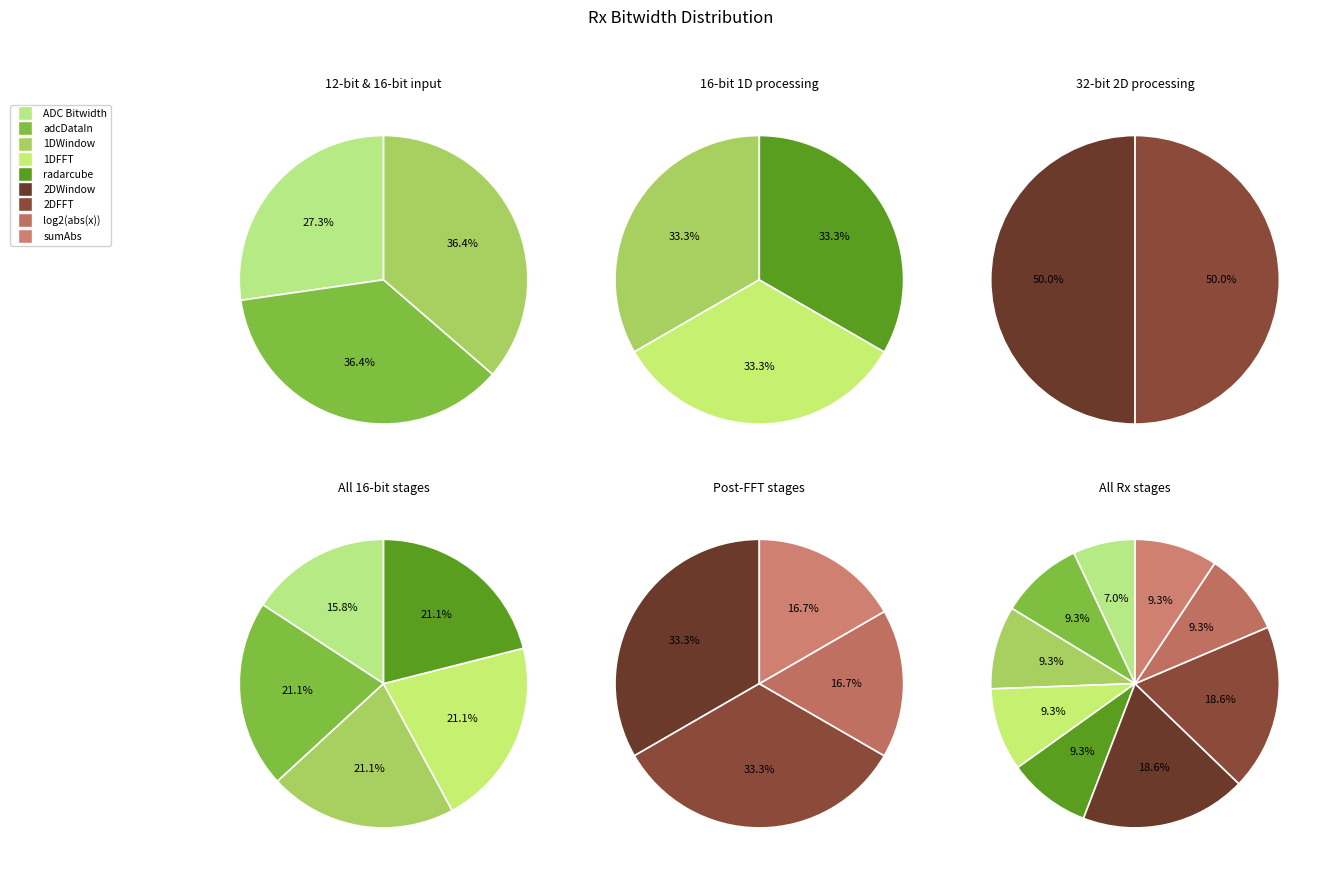

Which category has the biggest portion of the pie?

2DWindow